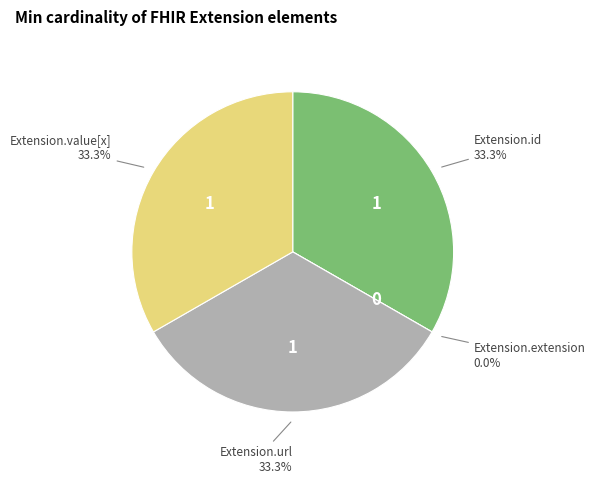

How many slices are in this pie chart?

4